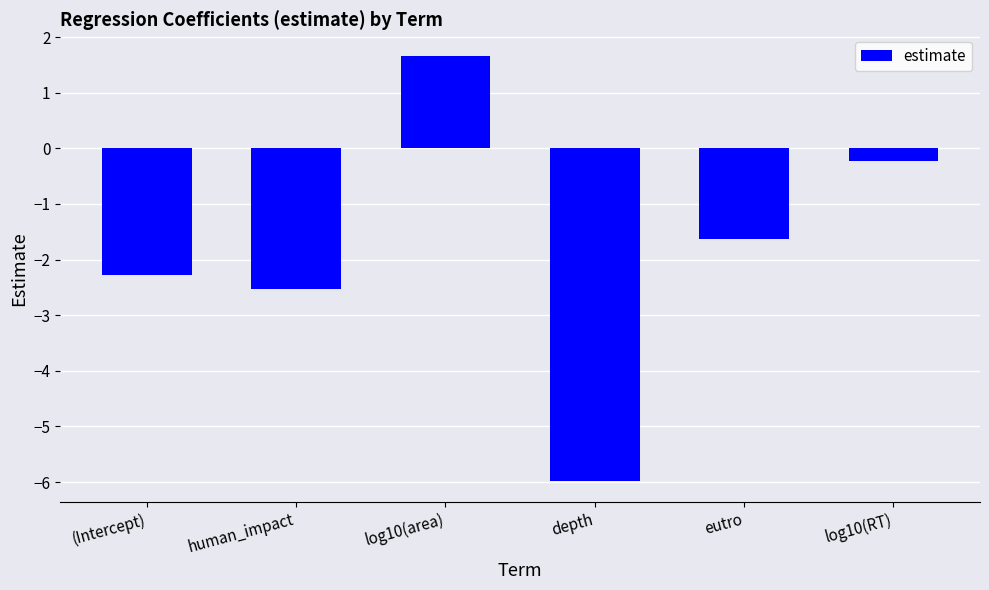

What is the label of the 6th bar from the right?

(Intercept)